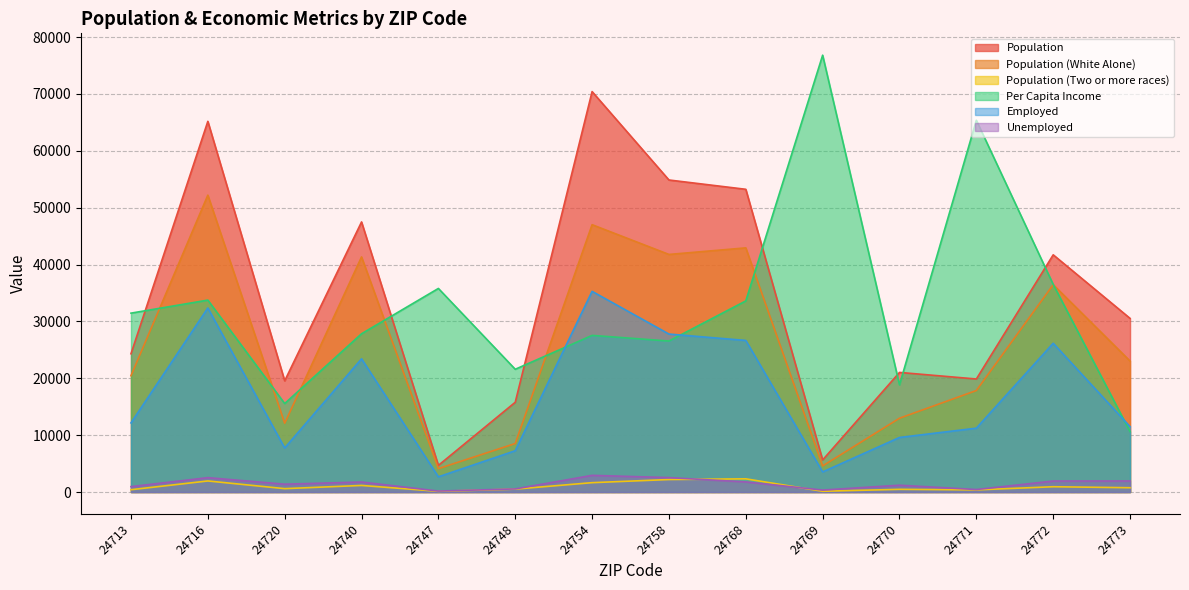

What is the average value of the Population (White Alone) series?

26097